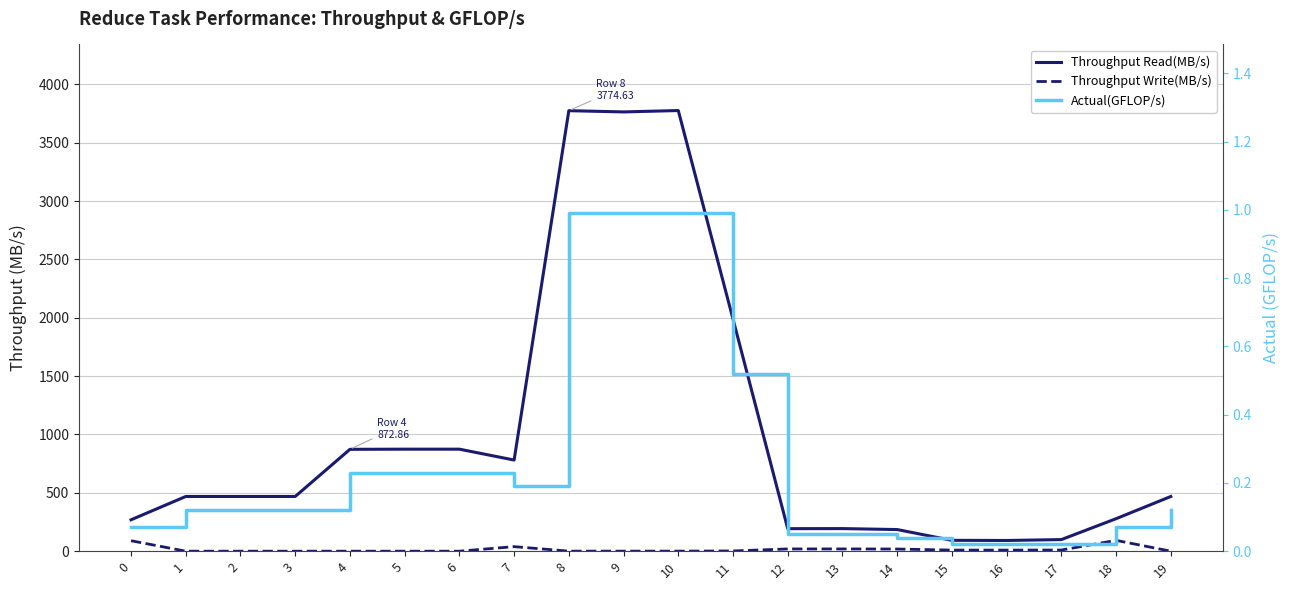

Is it true that Actual(GFLOP/s) equals 1.3 at 10?

False